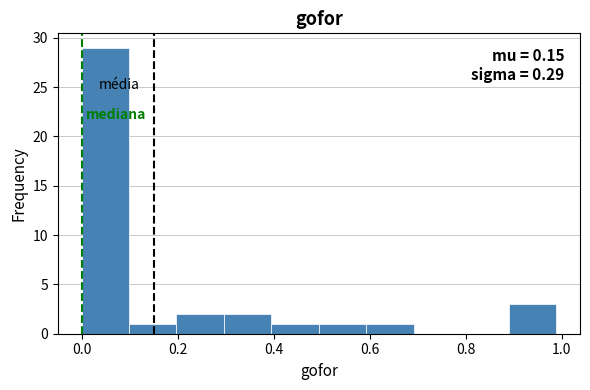

Over which range of the x-axis is the bar tallest?

0.00 to 0.10